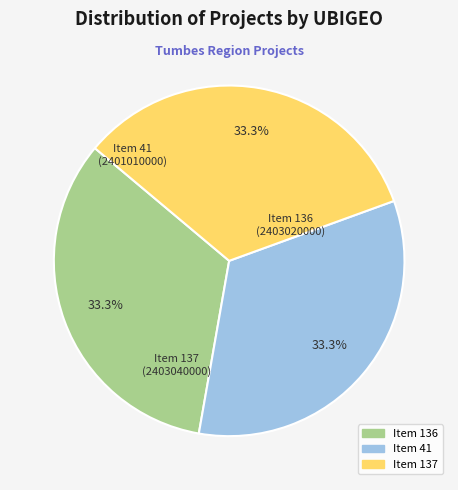

Does any single category account for the majority?

No